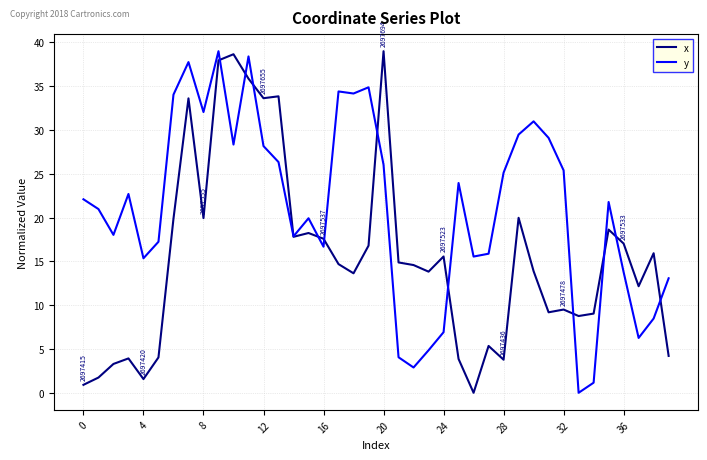

What is the greatest value displayed?

39.0